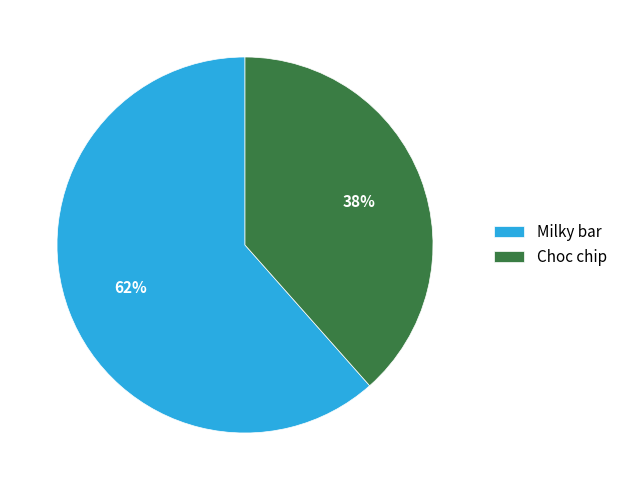

The Choc chip slice represents 38% of the pie. True or false?

True